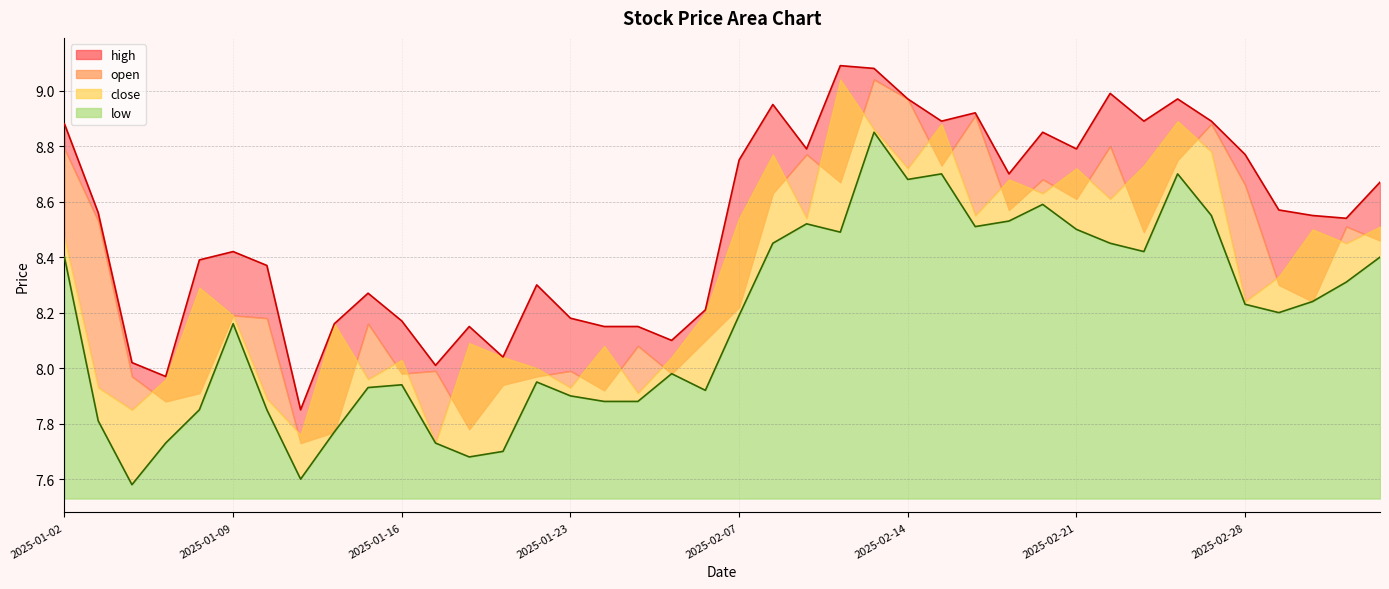

What is the smallest value displayed?

7.6